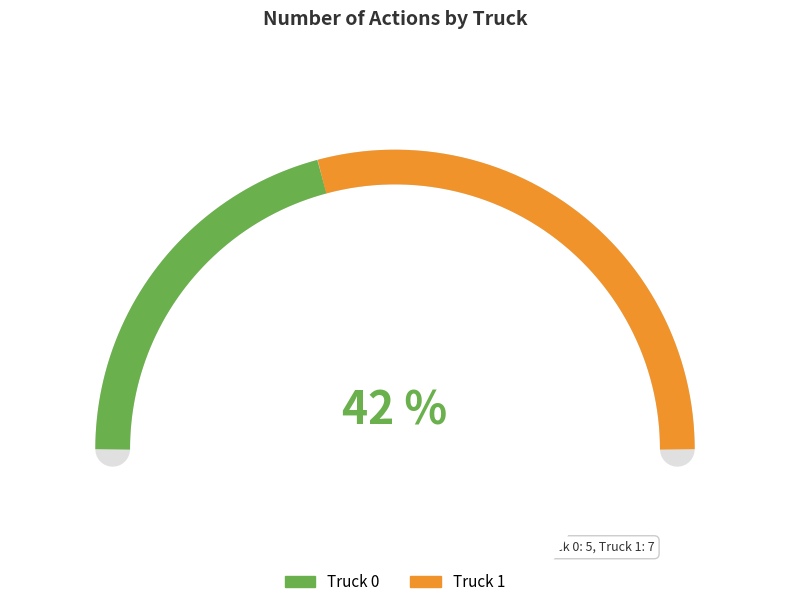

Is it true that Truck 0 is 42% of the pie?

True